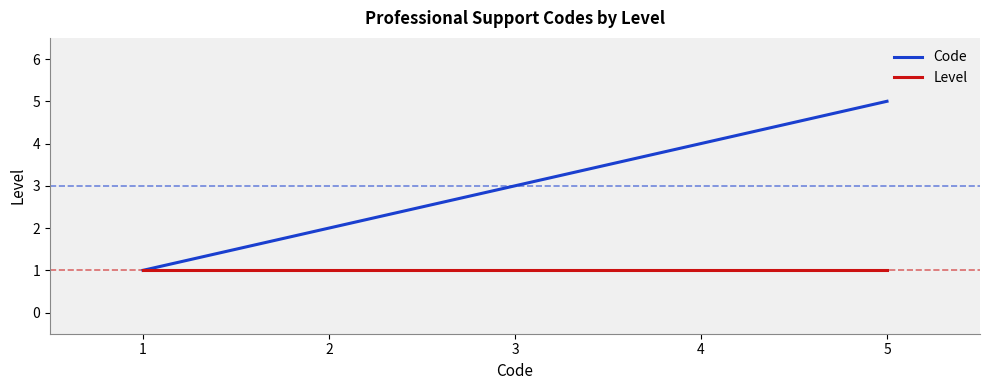

True or false: Level has a value of 2 at 1.

False